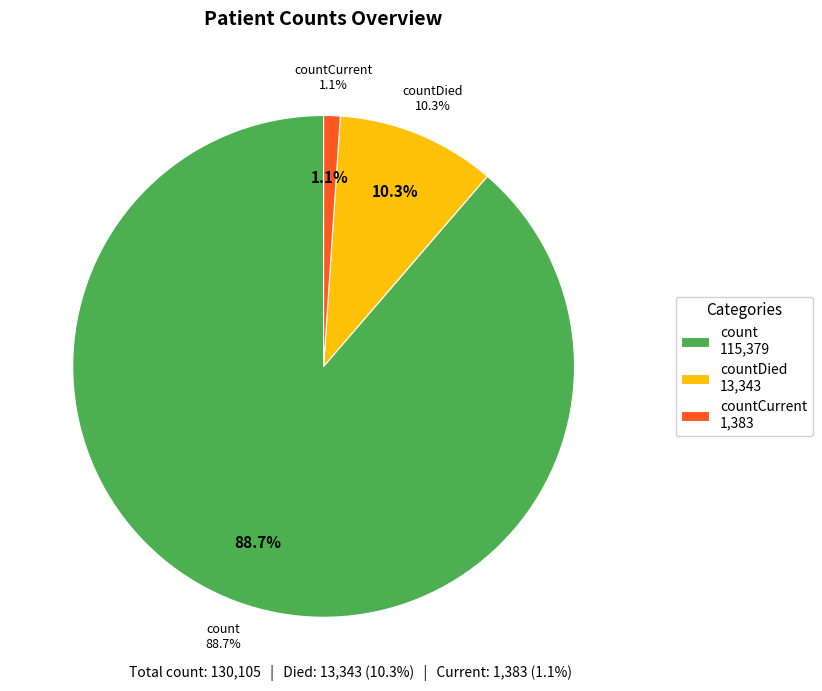

To the nearest percent, what percentage of the pie is countDied?

10%